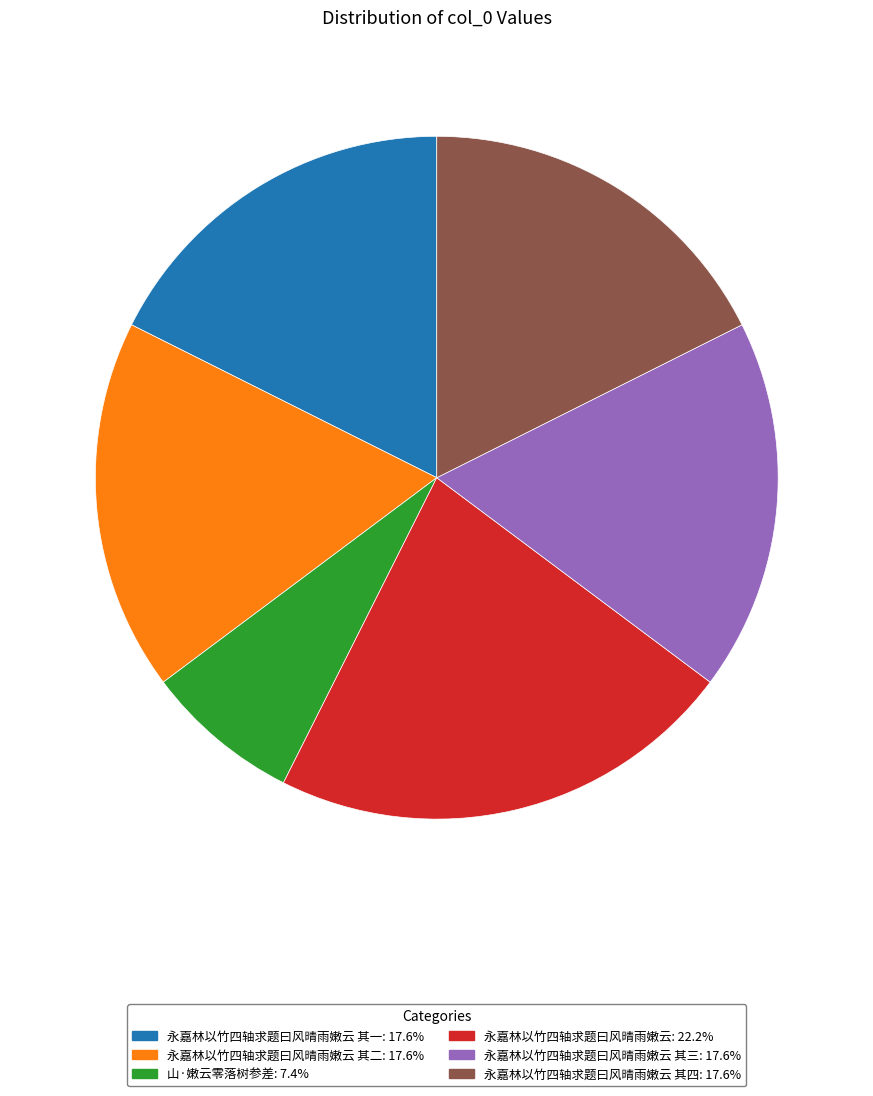

Does any single category account for the majority?

No